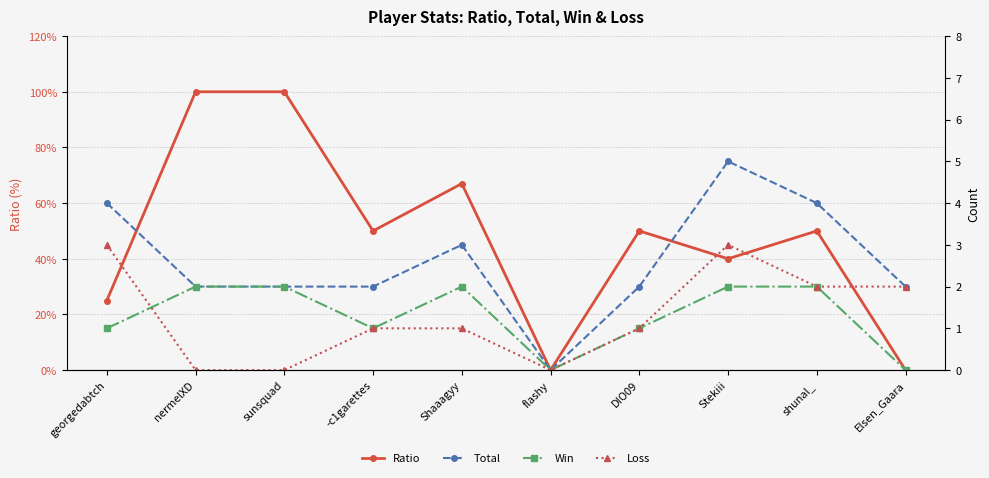

Rank the series by their maximum value, from lowest to highest.

Win, Loss, Total, Ratio